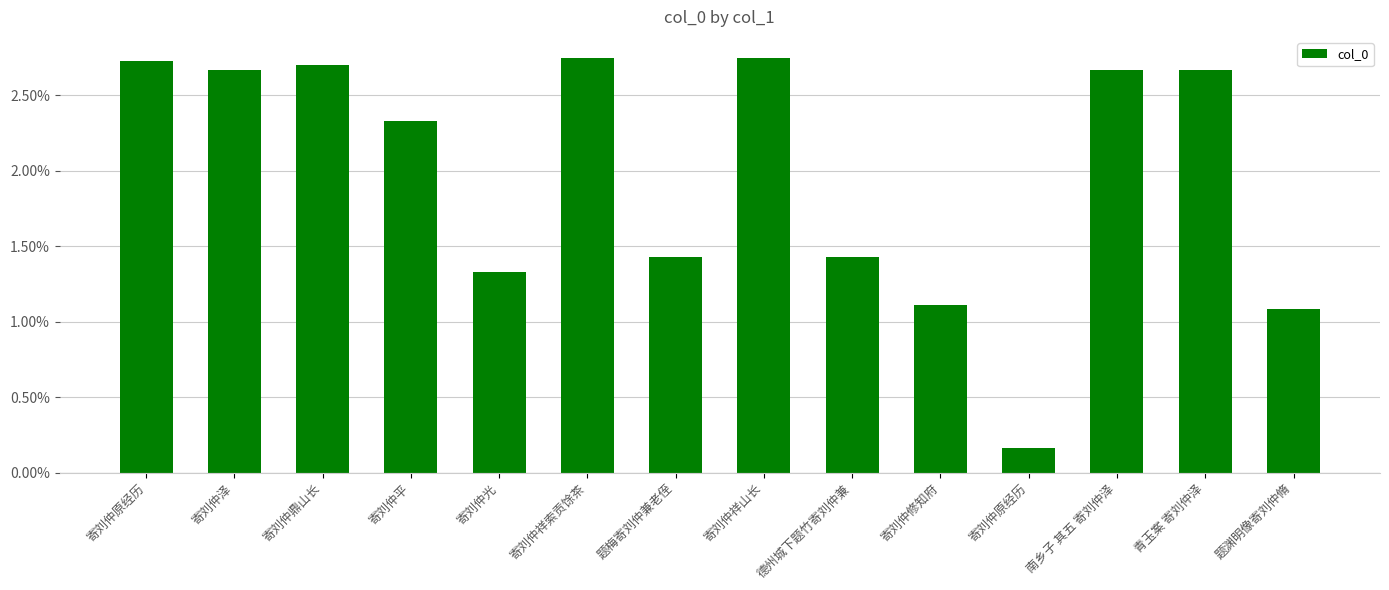

Where is the data nearest to the value 1?

题渊明像寄刘仲脩